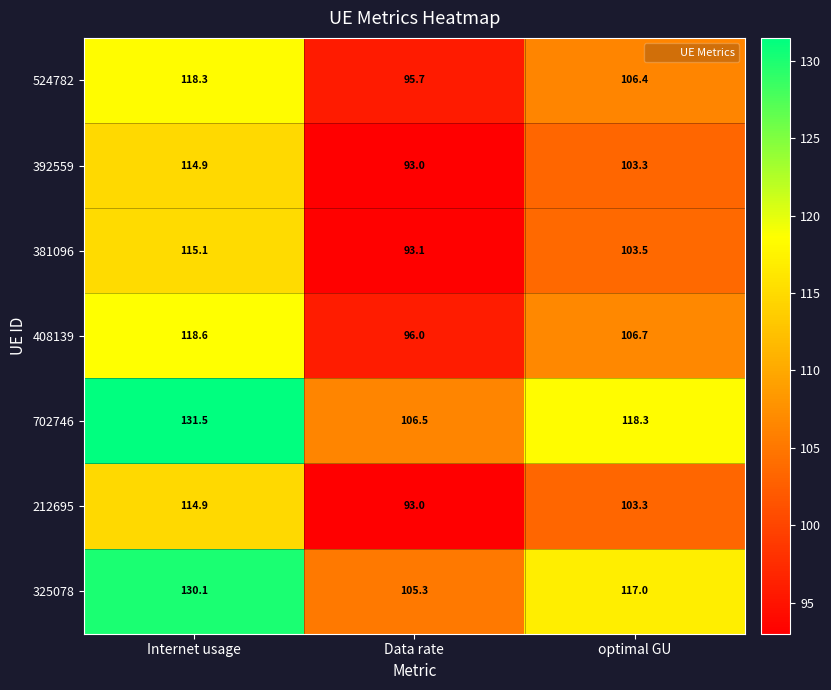

How many data points does each series have?

3